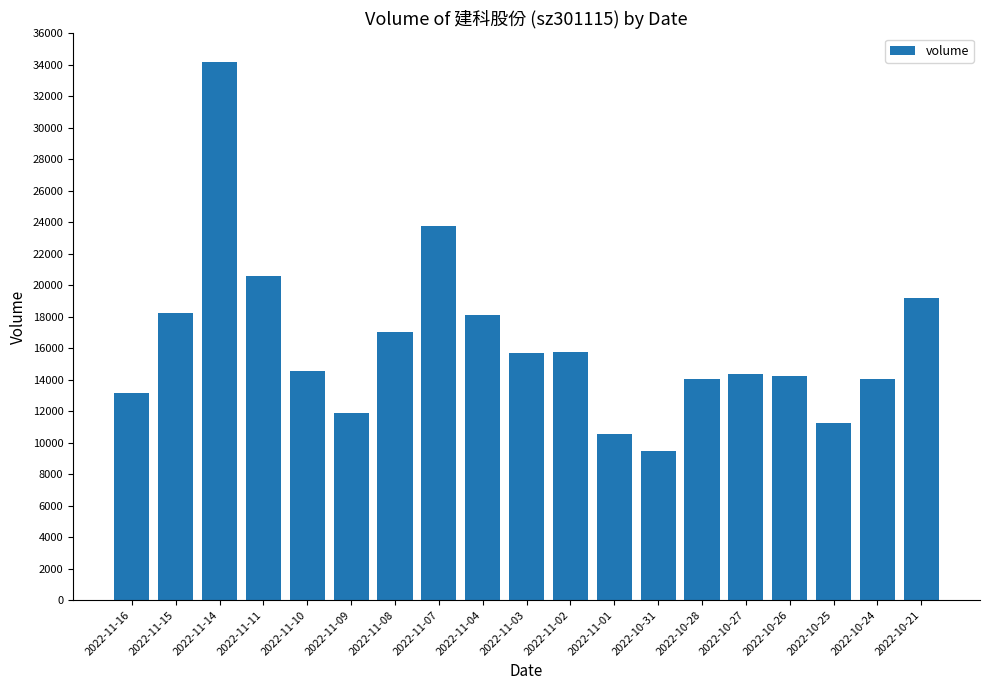

What is the approximate value at 2022-10-25, to the nearest 100?

11300